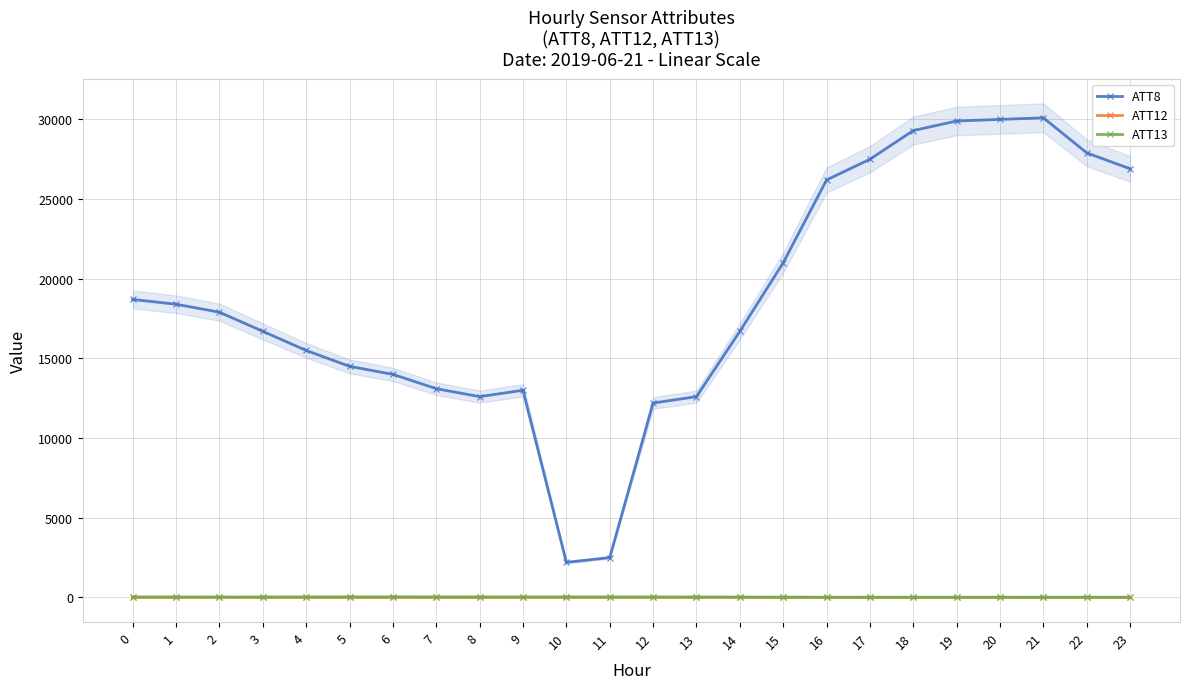

At how many categories does at least one series exceed 27610?

5